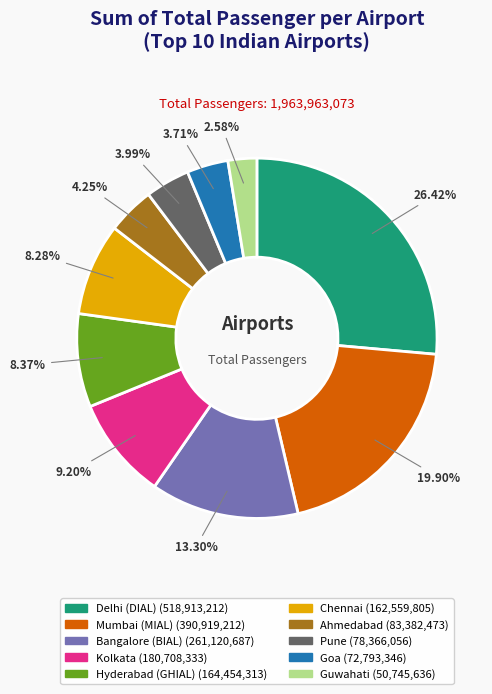

The Bangalore (BIAL) slice represents 6% of the pie. True or false?

False